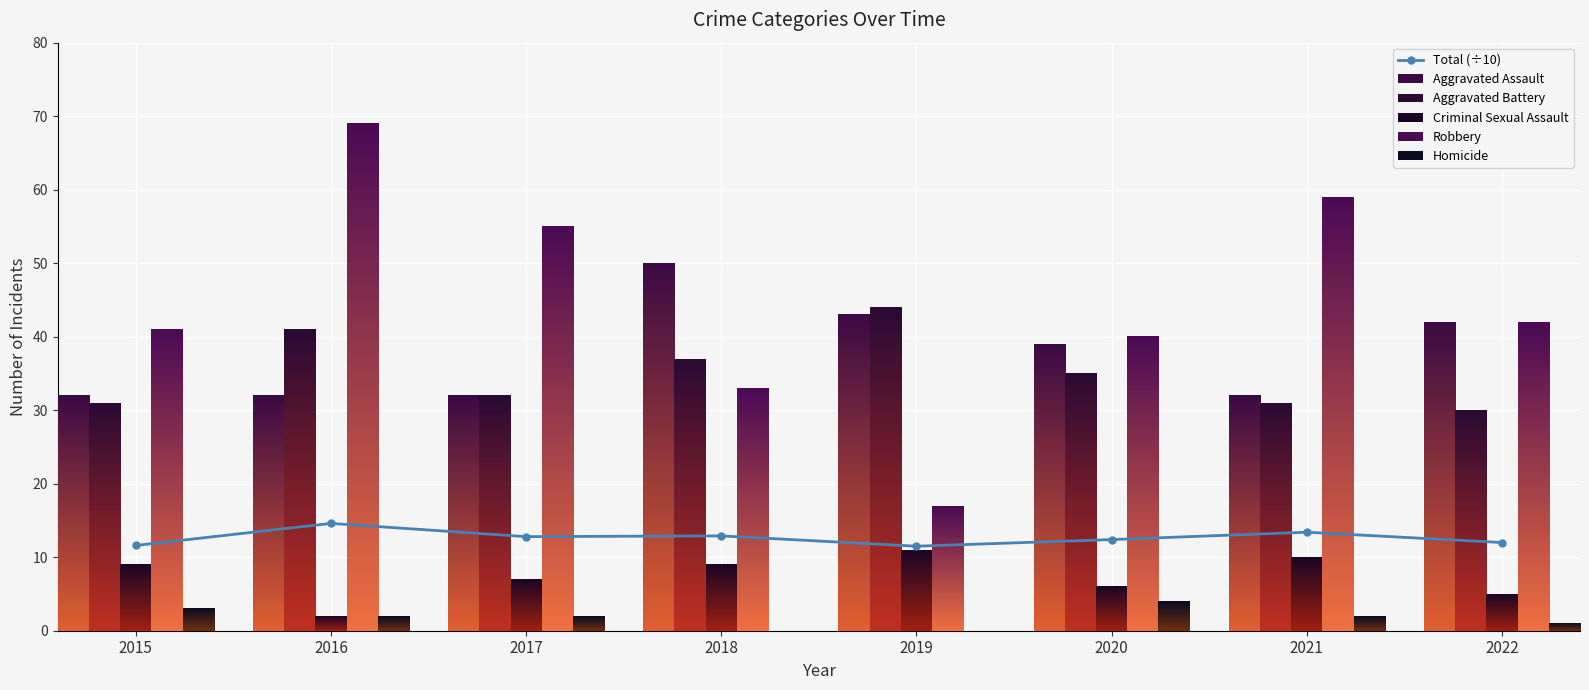

True or false: the data shows 4.9 at 2017.

False